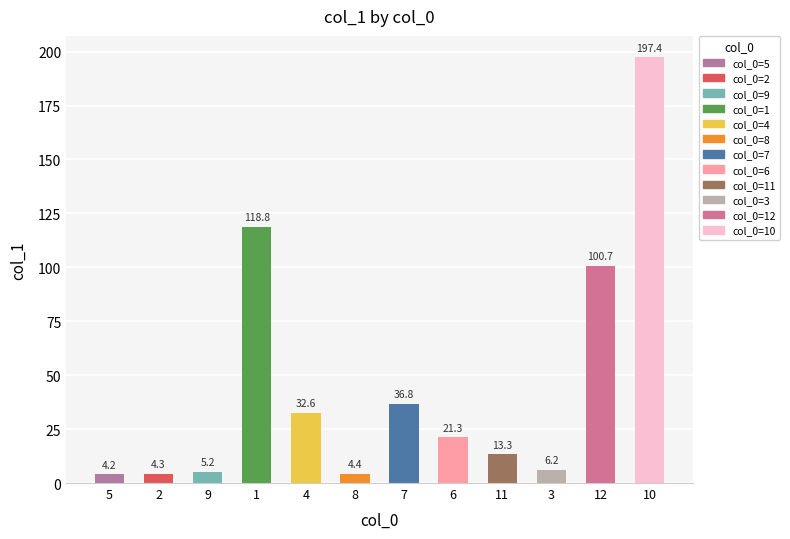

List the labels in order of value, largest first.

10, 1, 12, 7, 4, 6, 11, 3, 9, 8, 2, 5